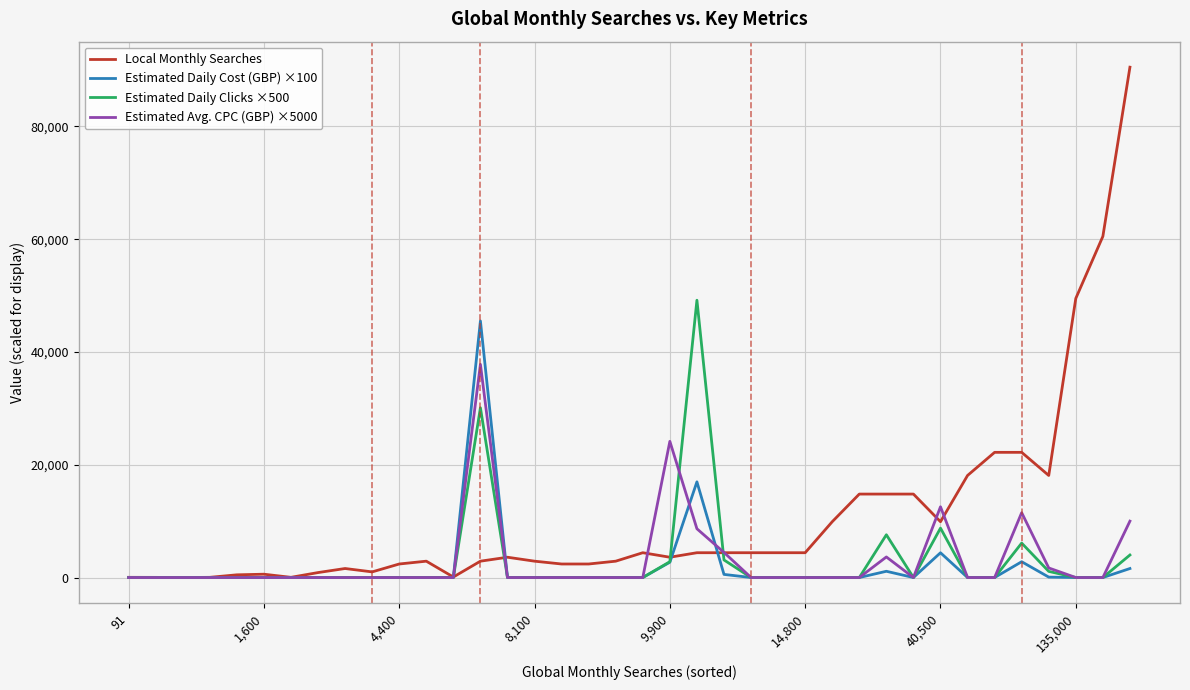

Which series has the widest spread of values?

Local Monthly Searches